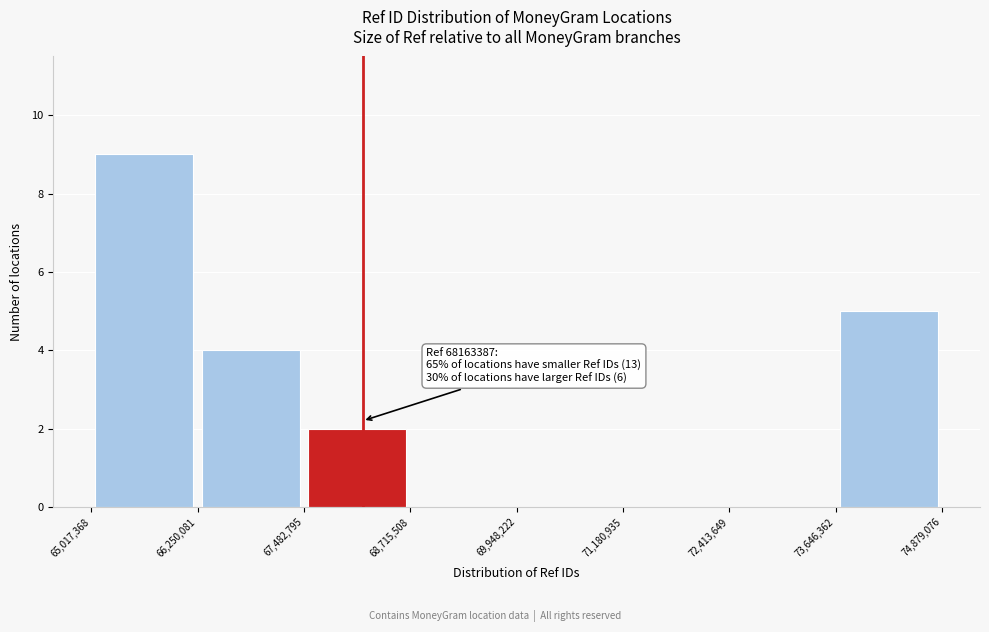

Over which range of the x-axis is the bar tallest?

65,017,368 to 66,250,081